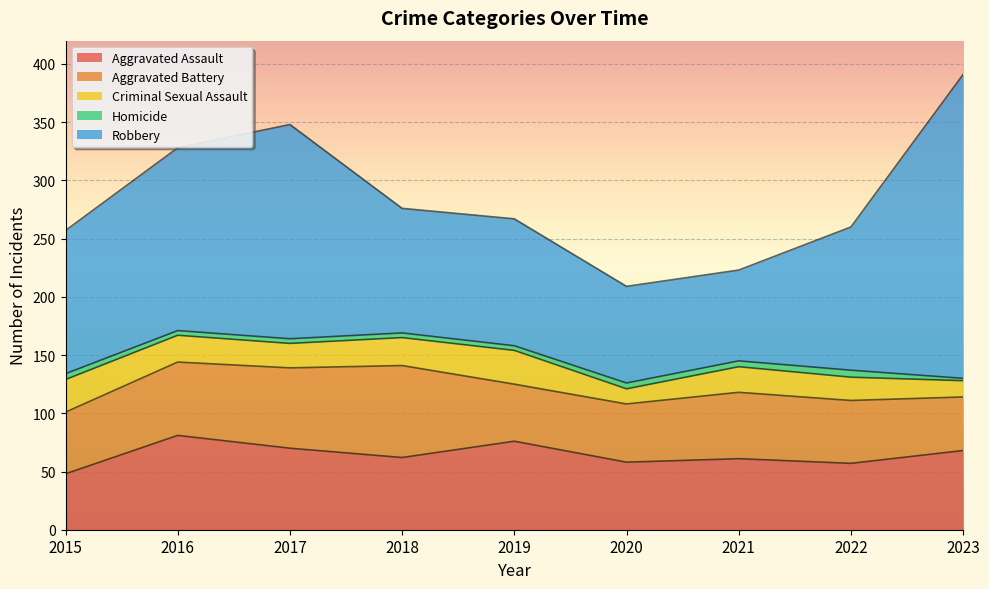

At which label does Aggravated Assault reach its minimum?

2015